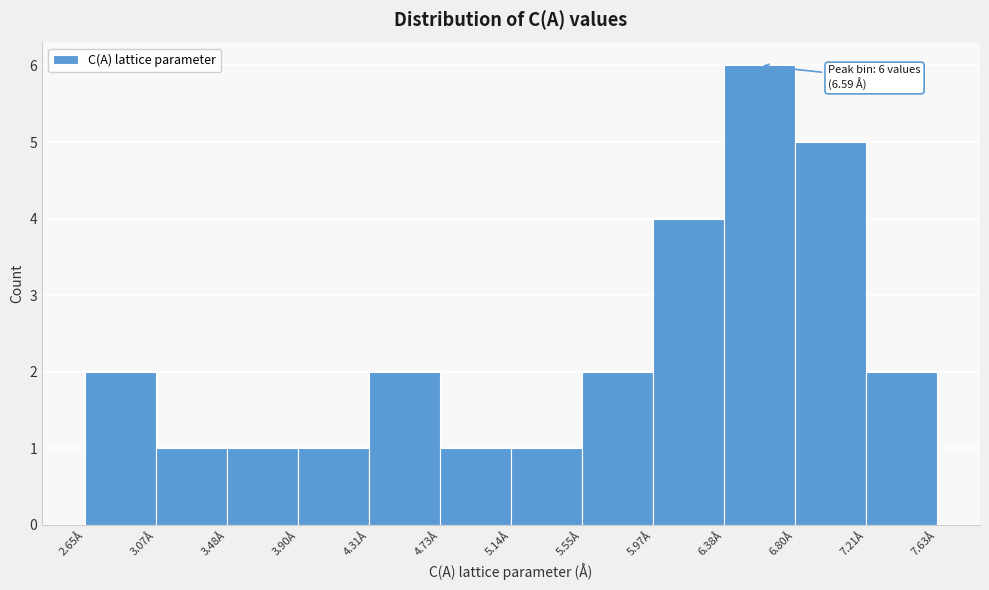

Which range on the x-axis has the tallest bar?

6.40 to 6.80